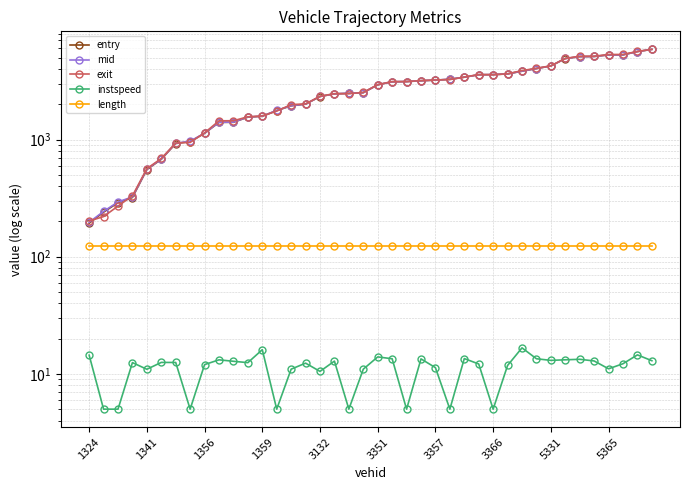

How many lines are shown in the chart?

5